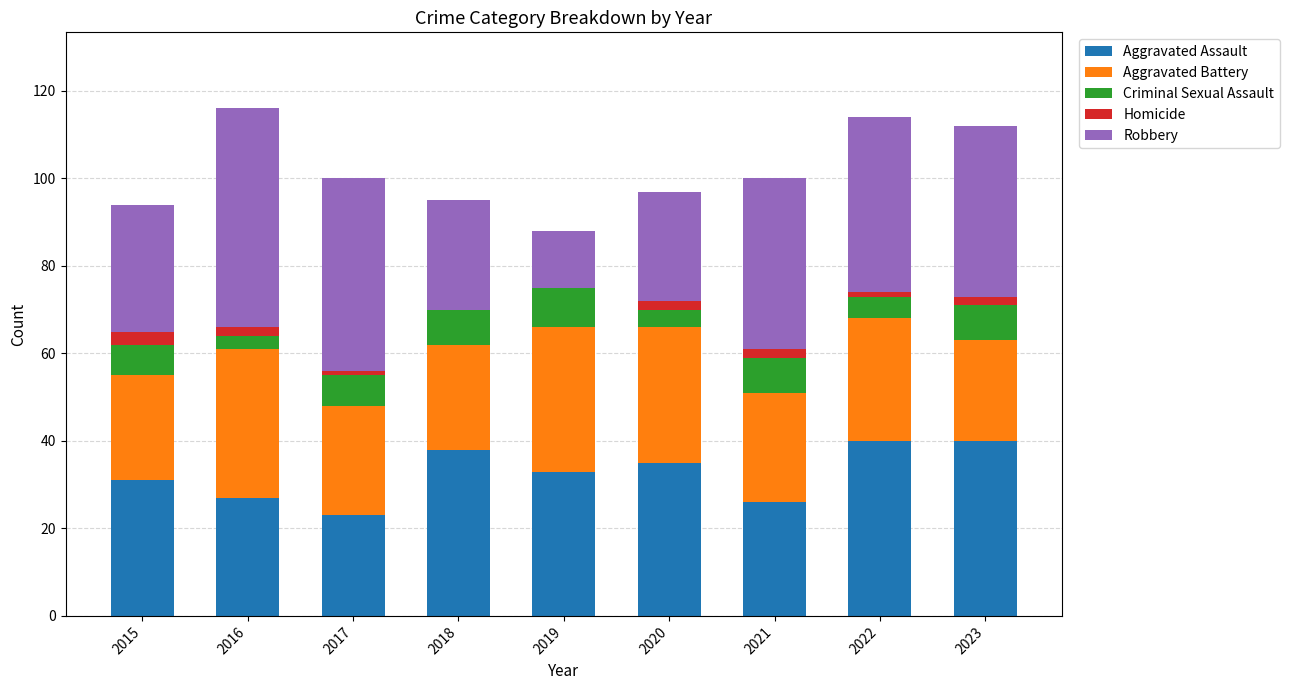

What is the total value across all series at 2019?

88